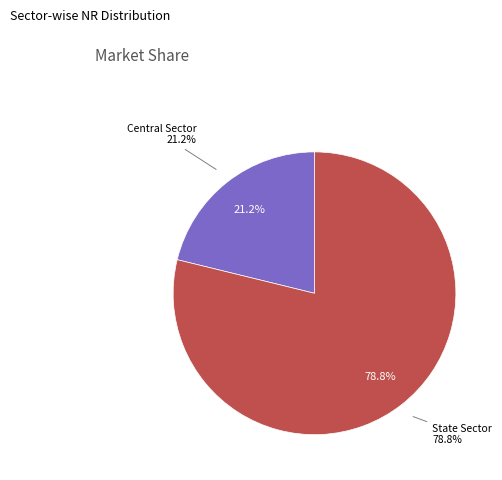

To the nearest percent, what is the difference between the largest and smallest slice percentages?

58%